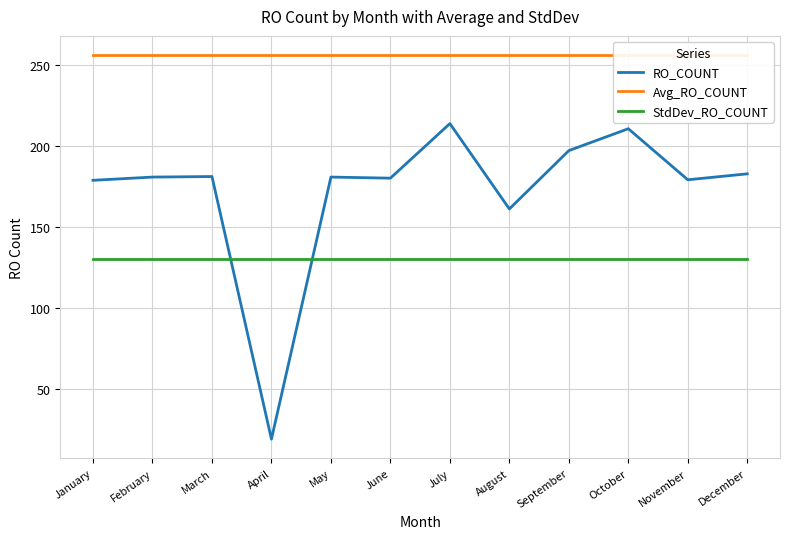

At which category is the sum across all series the highest?

July